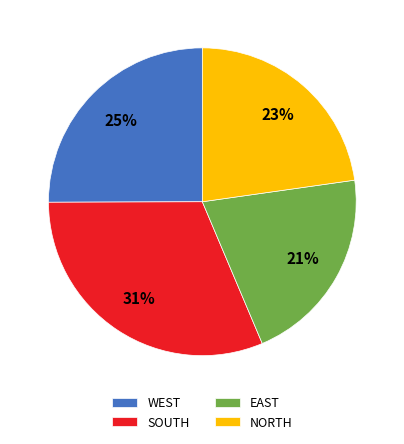

Is it true that EAST is 21% of the pie?

True